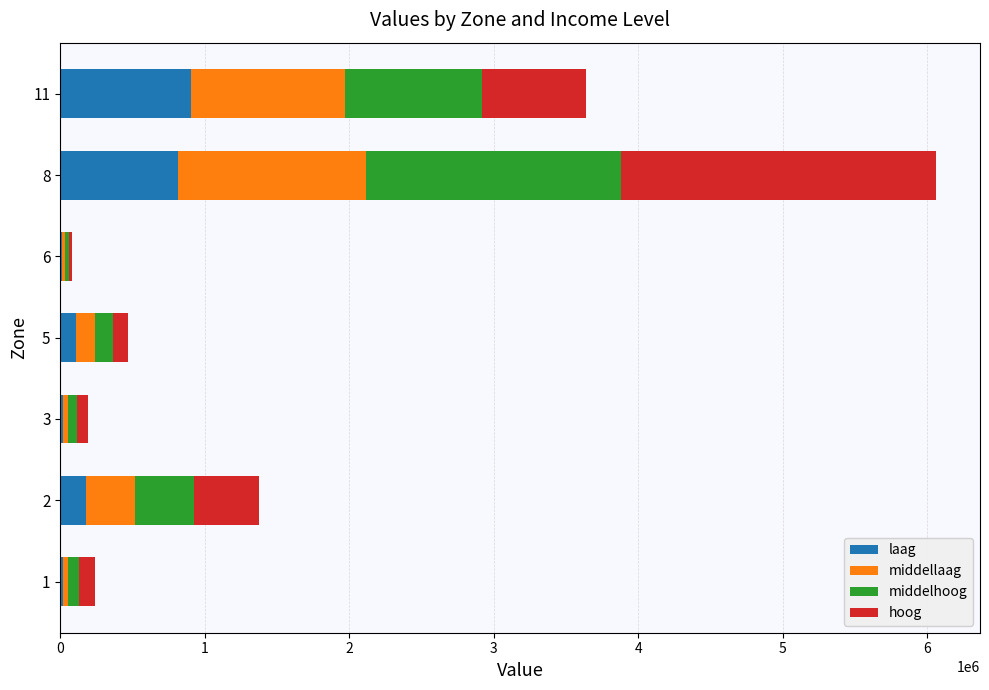

At which label is laag closest to 456698?

2